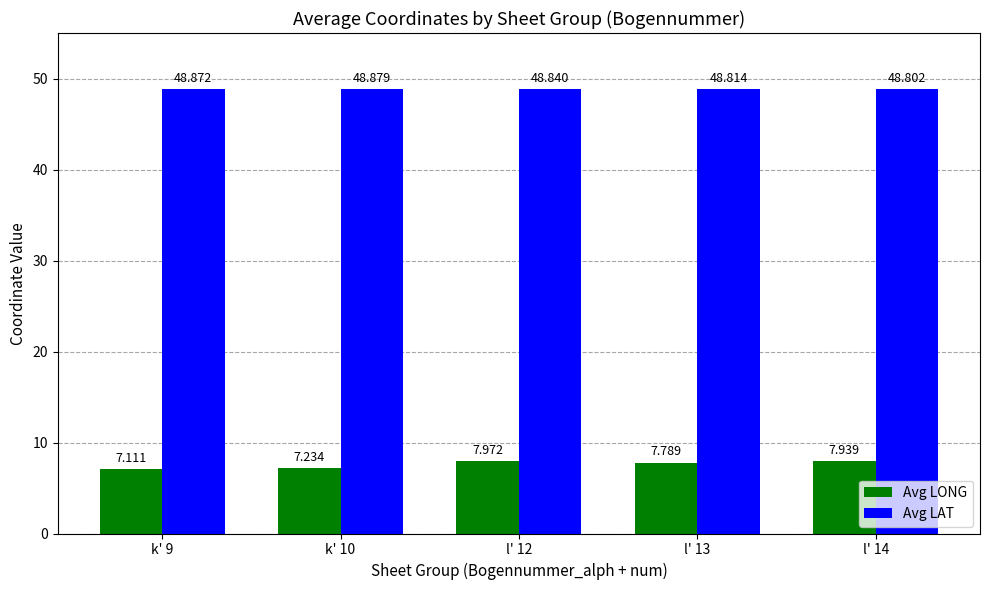

What is the sum of all Avg LAT values?

244.2